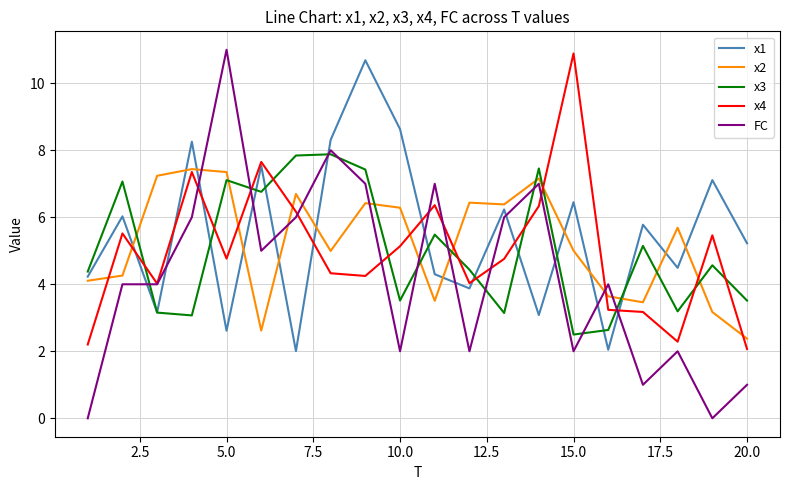

True or false: x2 has more than 0 interior local peaks.

True